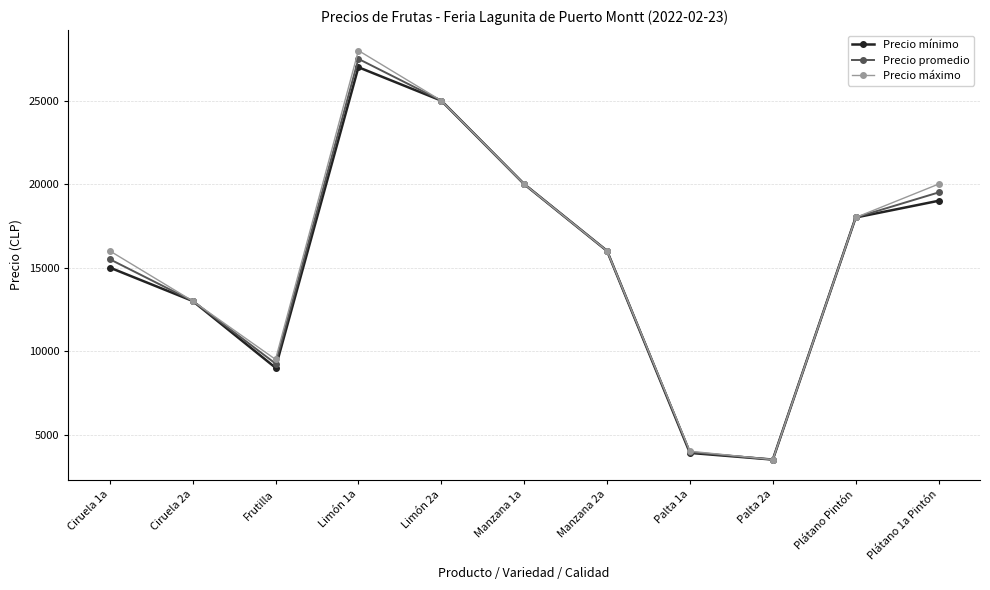

Which label corresponds to the smallest value in the chart?

Palta 2a